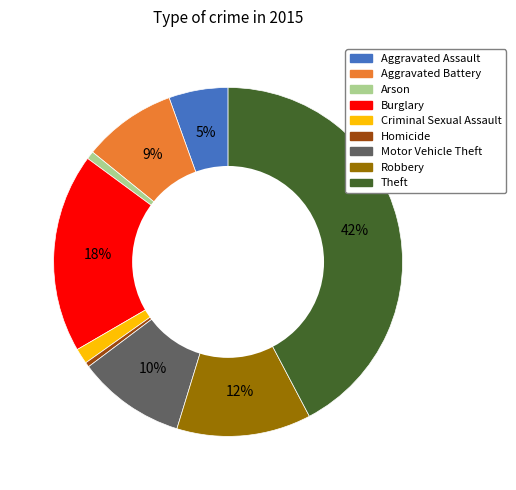

To the nearest percent, what percentage of the pie is Burglary?

18%